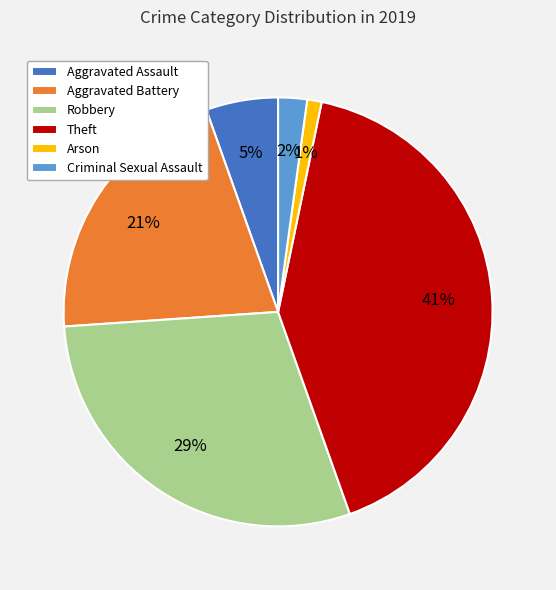

What is the smallest slice in the pie chart?

Arson